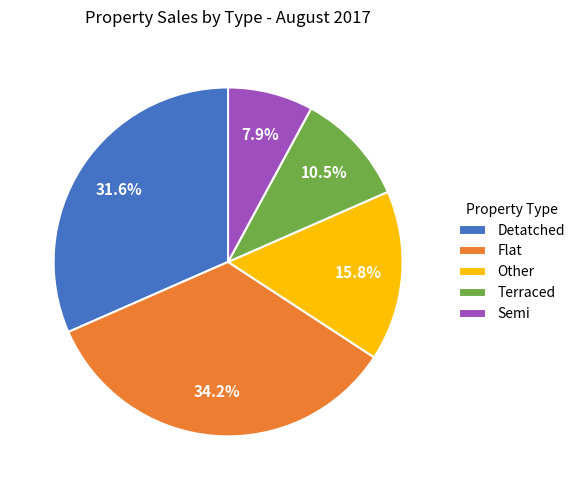

Which has a higher value, Detatched or Terraced?

Detatched